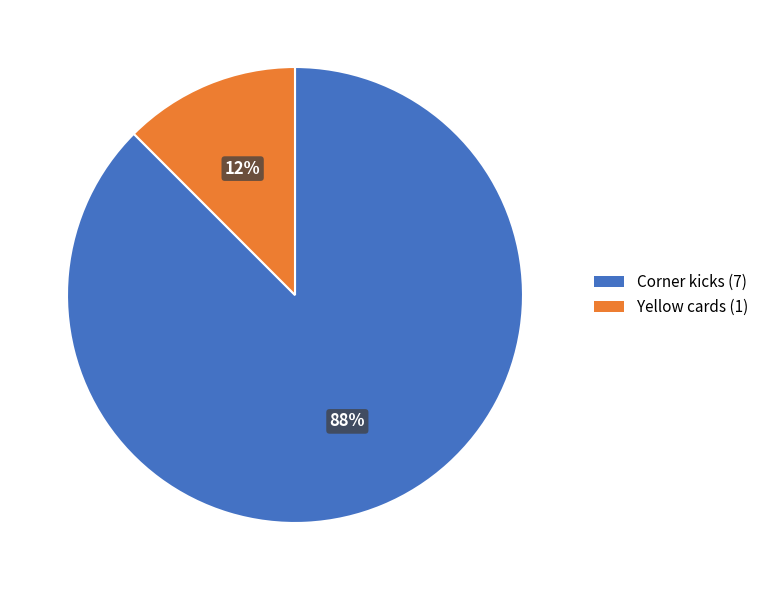

Which category has the biggest portion of the pie?

Corner kicks